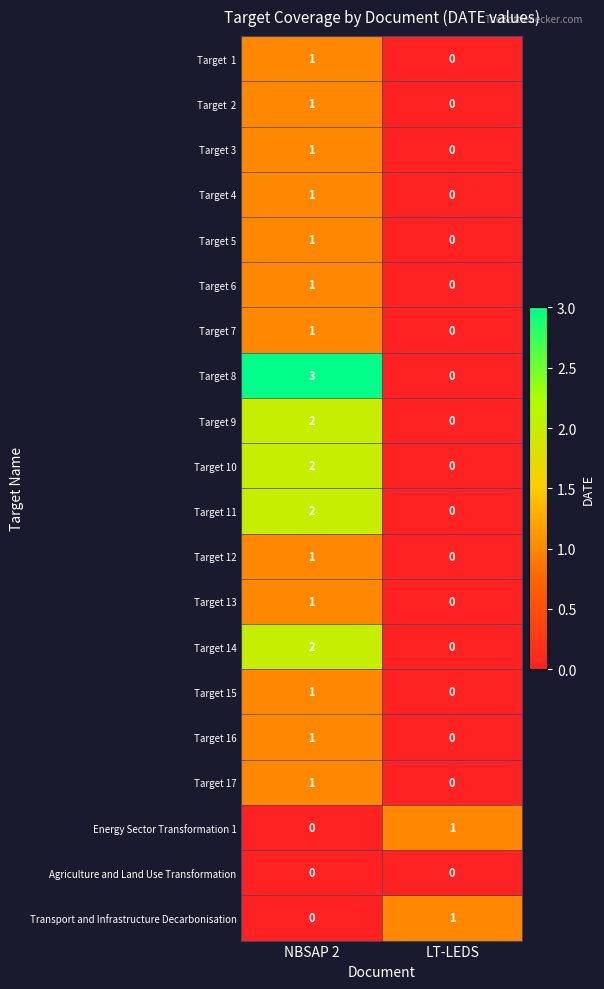

At which category is the sum across all series the highest?

NBSAP 2